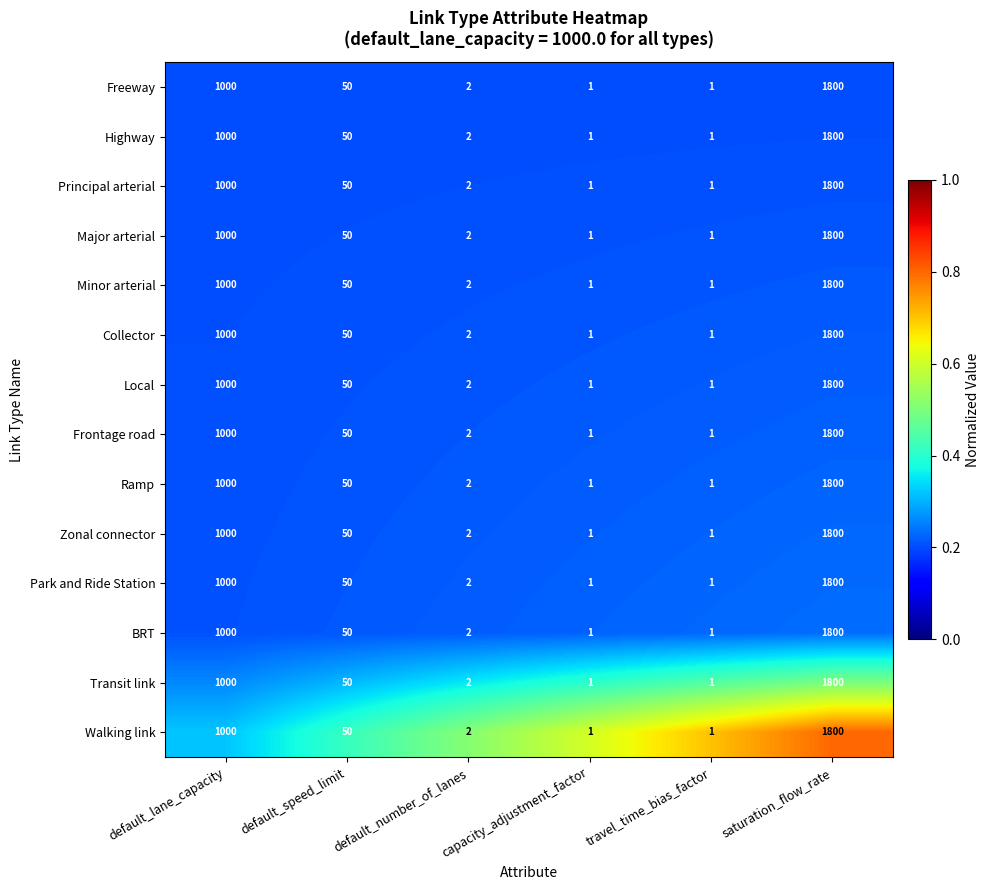

At which category is the sum across all series the highest?

saturation_flow_rate